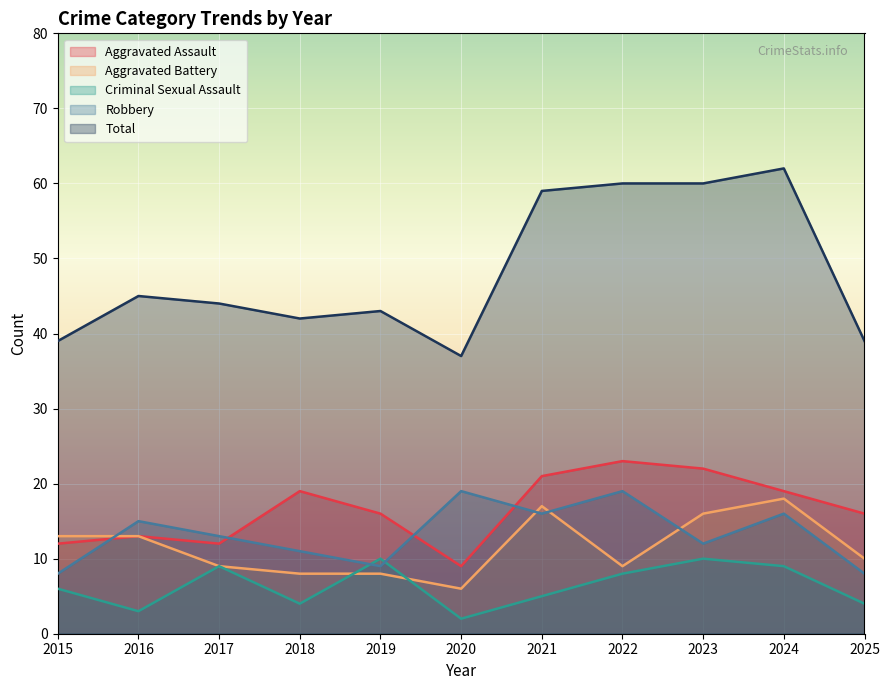

How many intersections are there between Aggravated Battery and Robbery?

4